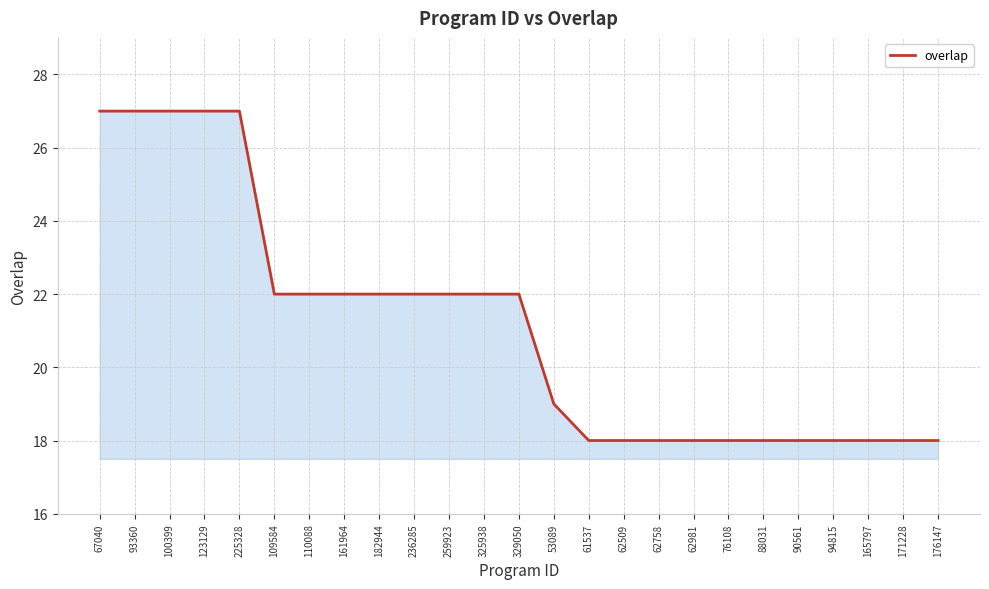

Count the values in the range 18 to 22.

20